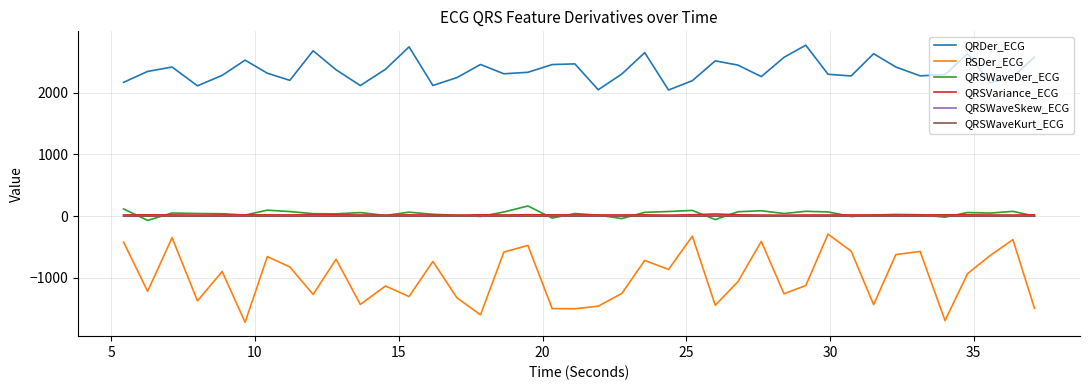

Which series has the largest total across all categories?

QRDer_ECG